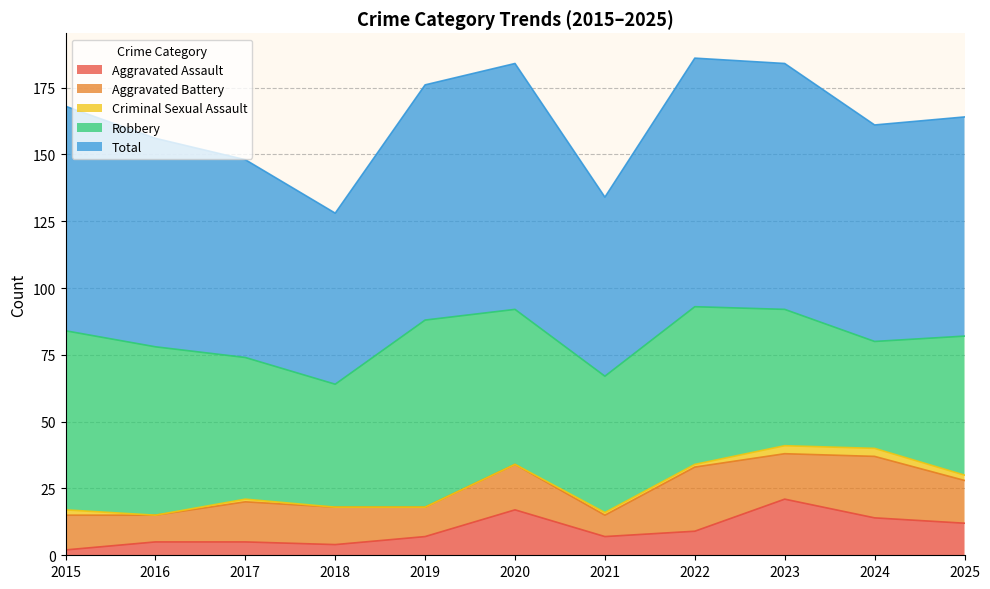

Is it true that Robbery equals 51 at 2021?

True